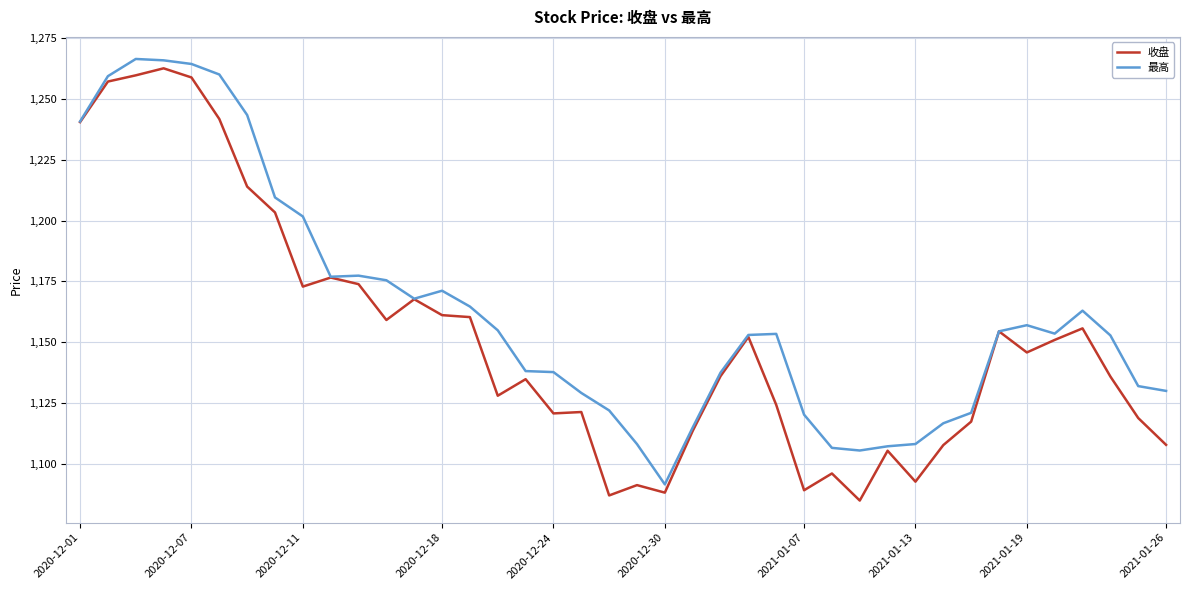

Rank the series by their average value, from lowest to highest.

收盘, 最高